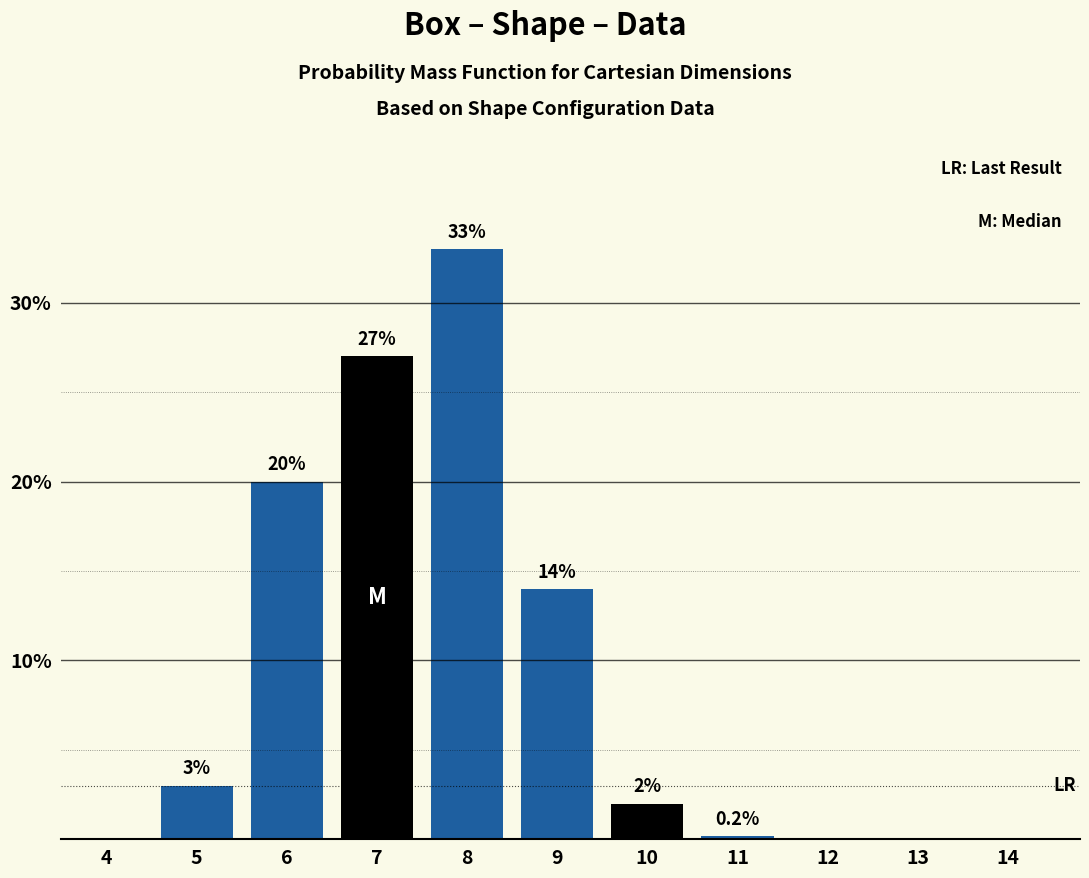

Reading left to right, list all the values displayed in this chart.

4=0.0	5=3.0	6=20.0	7=27.0	8=33.0	9=14.0	10=2.0	11=0.2	12=0.0	13=0.0	14=0.0